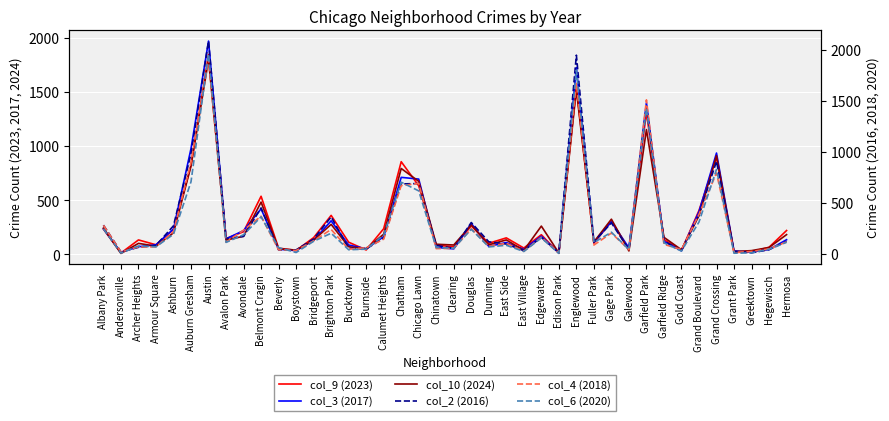

What is the lowest value of the col_4 (2018) series?

9